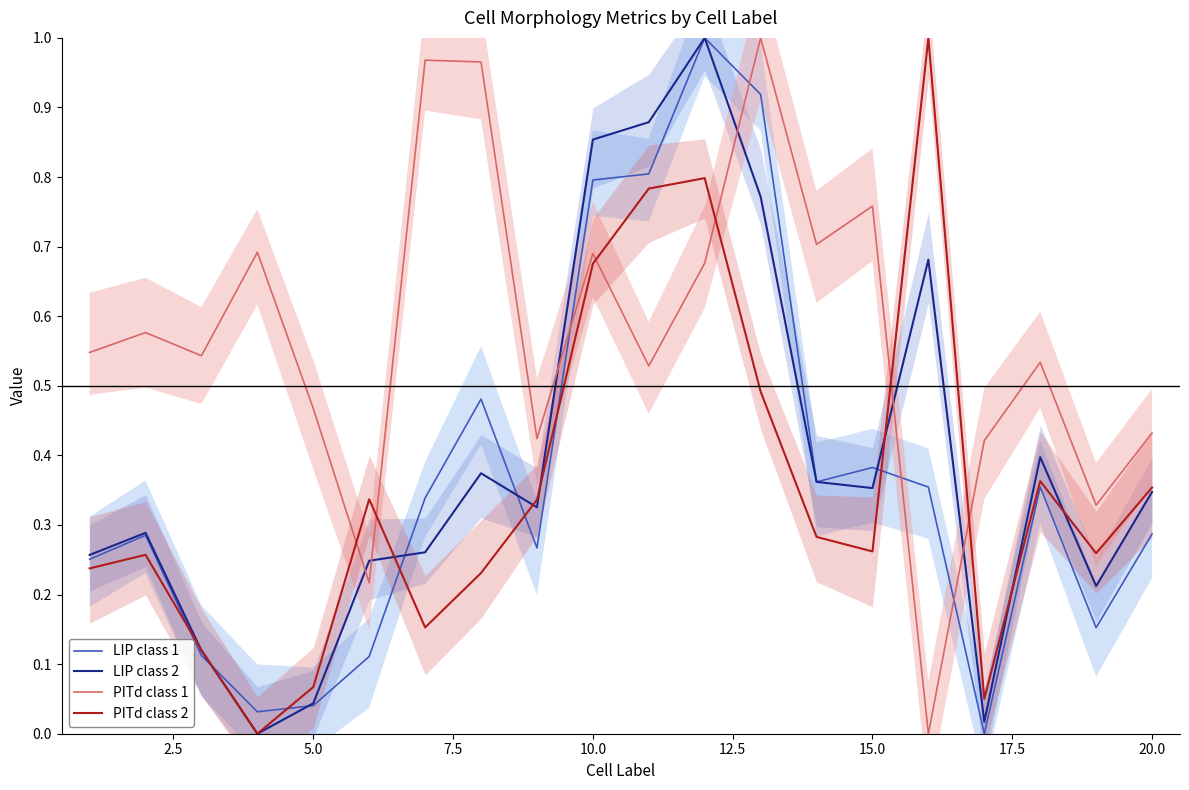

What are all the series names shown in the legend?

LIP class 1, LIP class 2, PITd class 1, PITd class 2